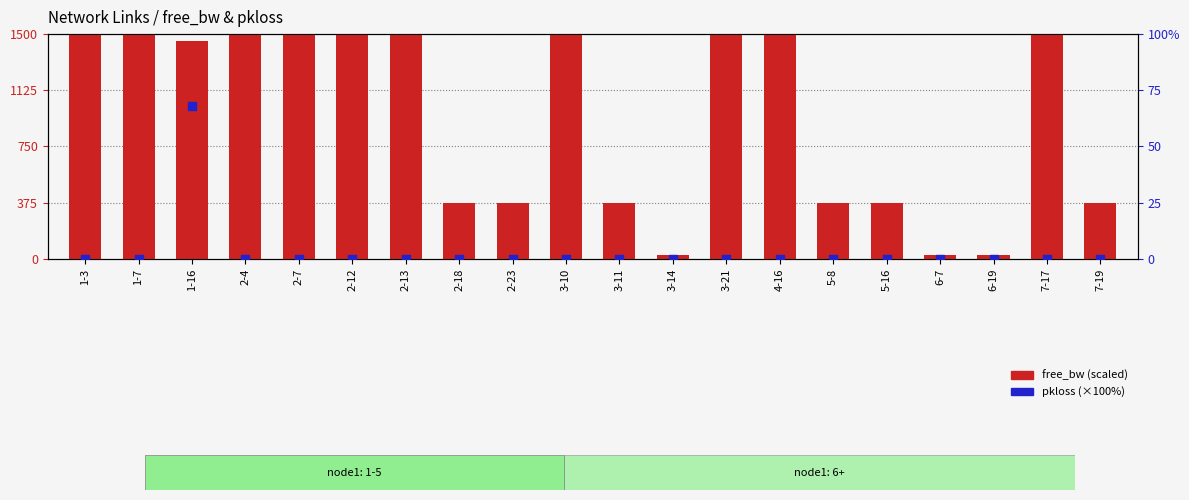

What are all the series names shown in the legend?

free_bw (scaled), pkloss %